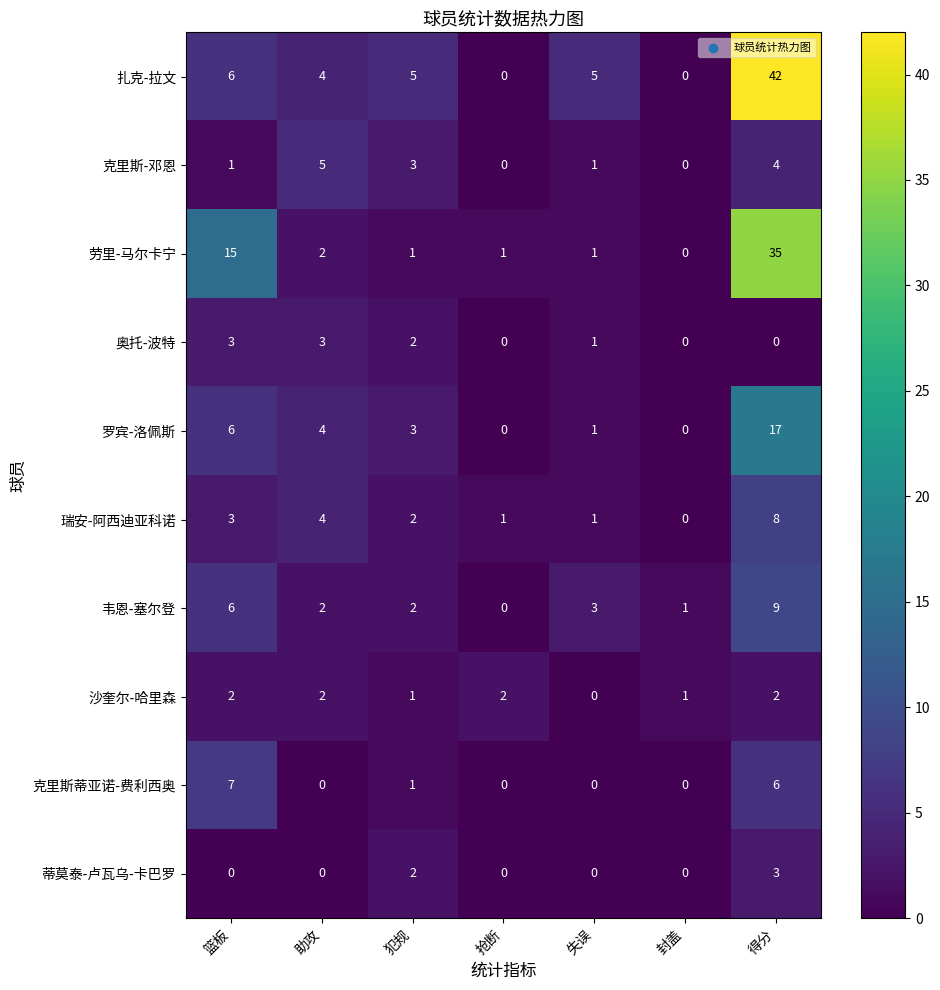

What is the difference between the second highest and minimum values in the 劳里-马尔卡宁 series?

15